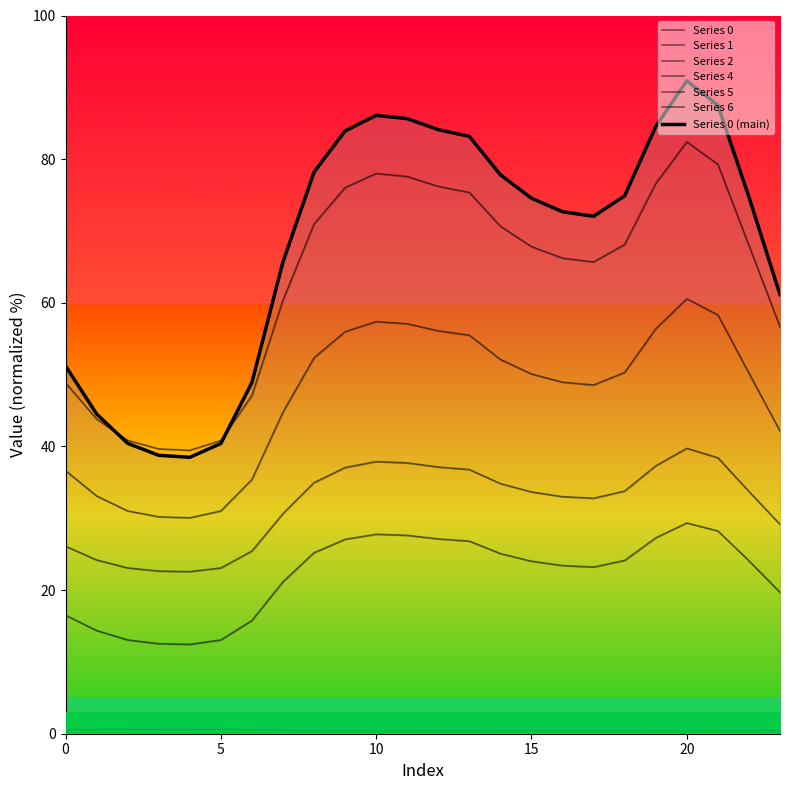

True or false: 1 and 6 intersect in this chart.

False